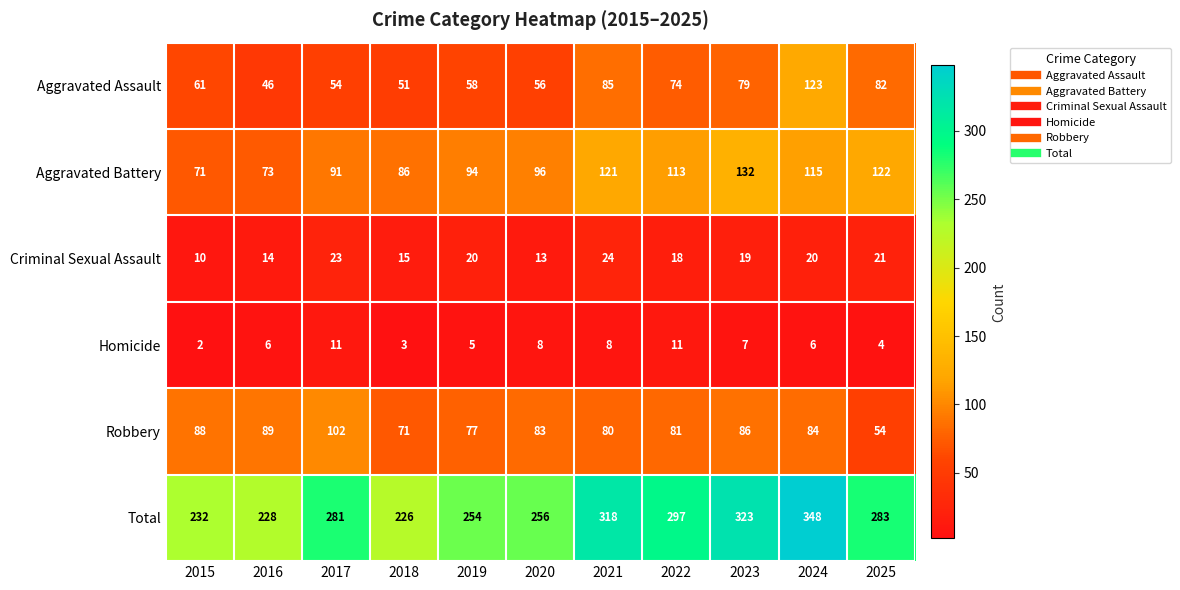

The Aggravated Assault series shows 74 at 2022. True or false?

True